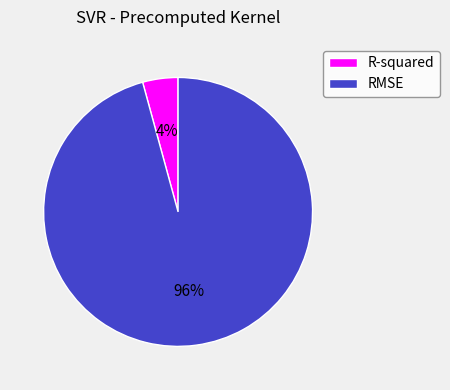

Is it true that RMSE is 96% of the pie?

True